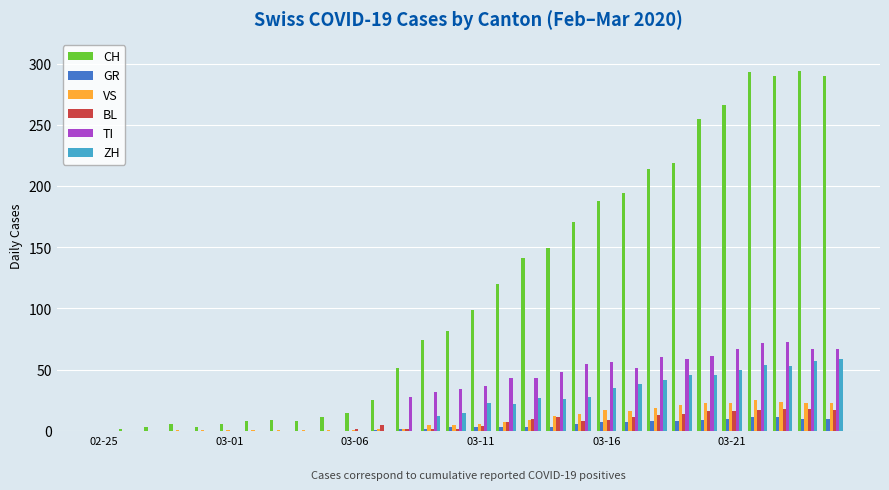

What is the greatest value displayed?

294